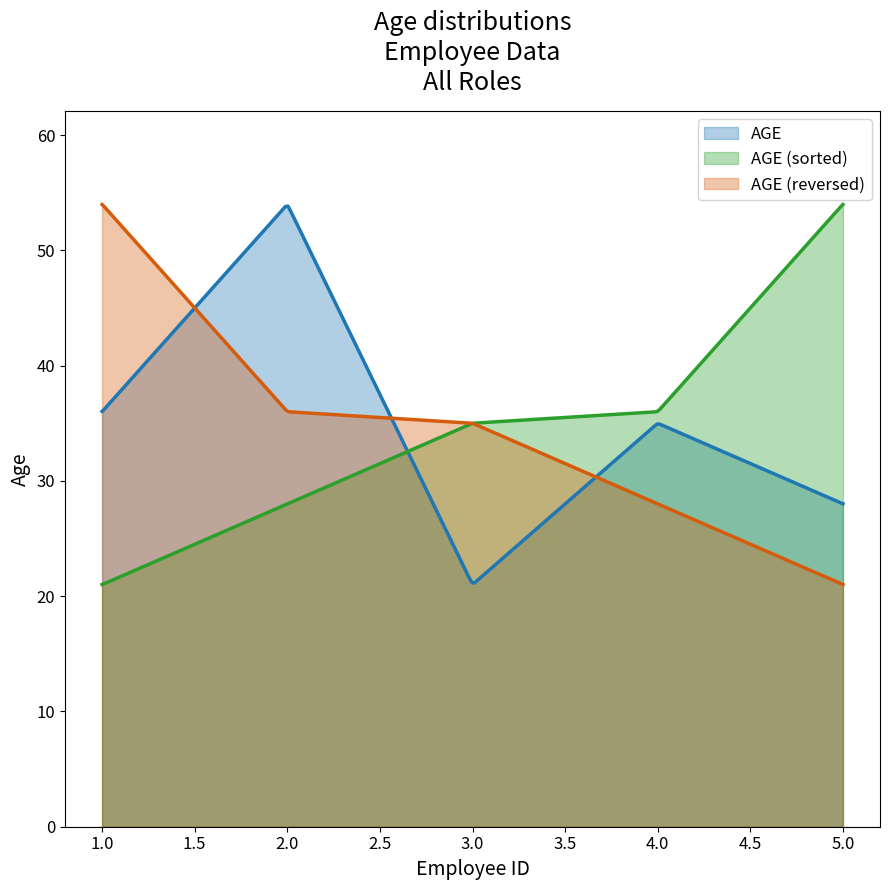

List the labels in order of value, largest first.

2, 1, 4, 5, 3